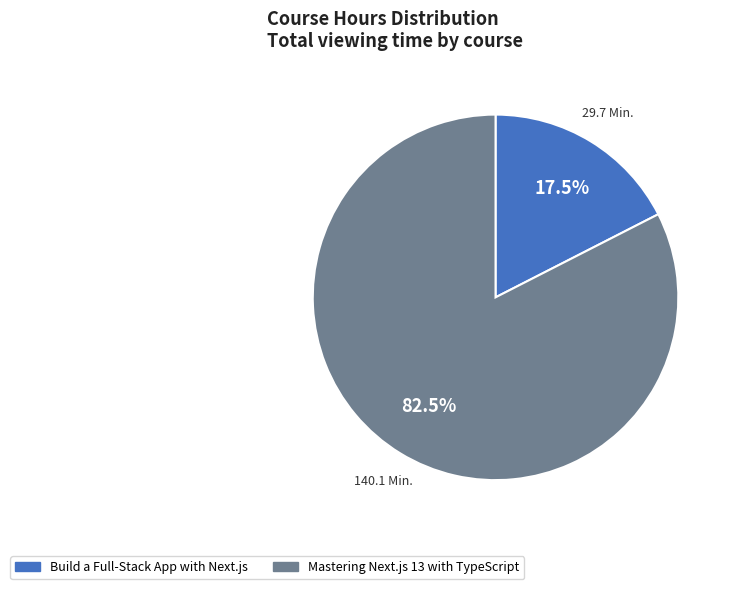

To the nearest percent, what is the average slice percentage?

50%